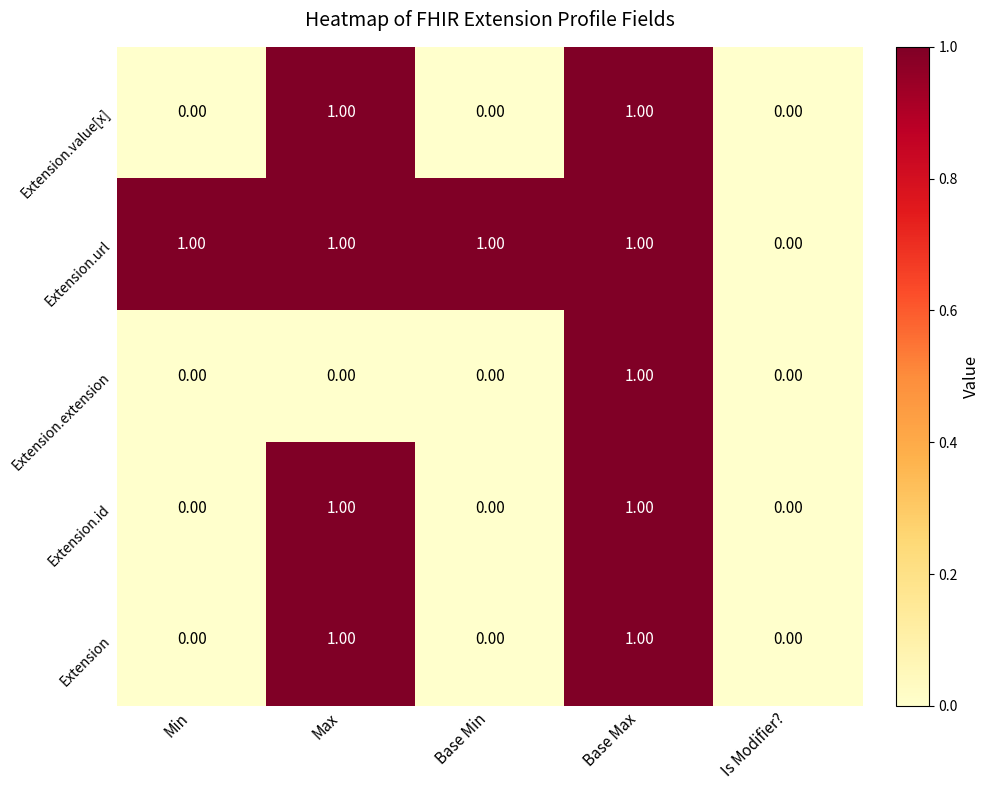

At which category is the sum across all series the highest?

Base Max